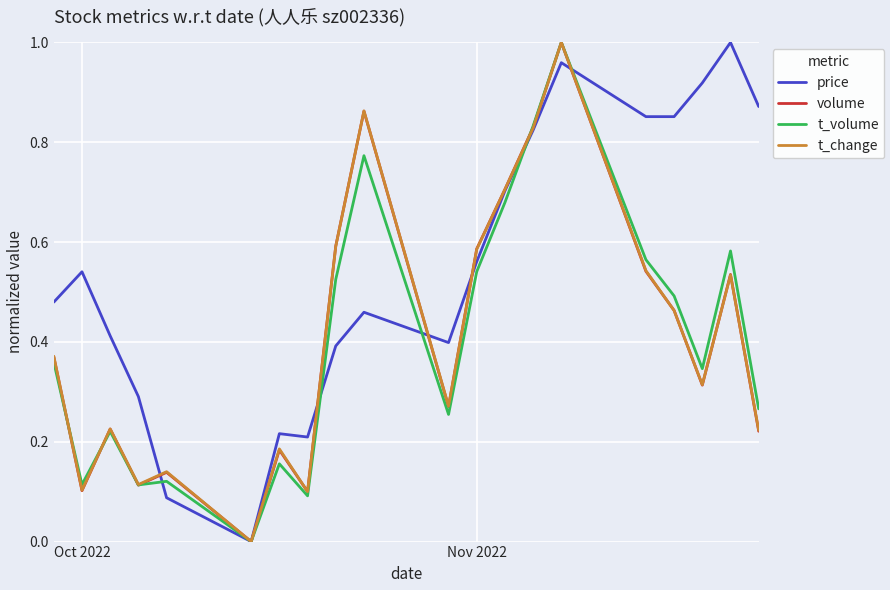

Which series has the largest total across all categories?

price